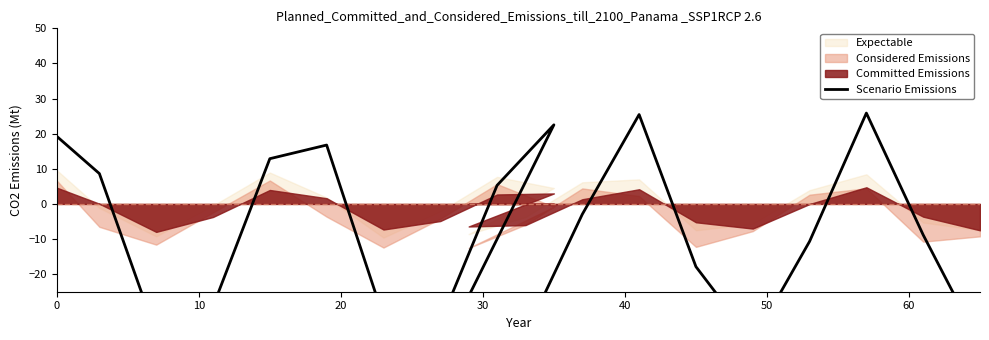

What is the maximum value shown in the chart?

25.9